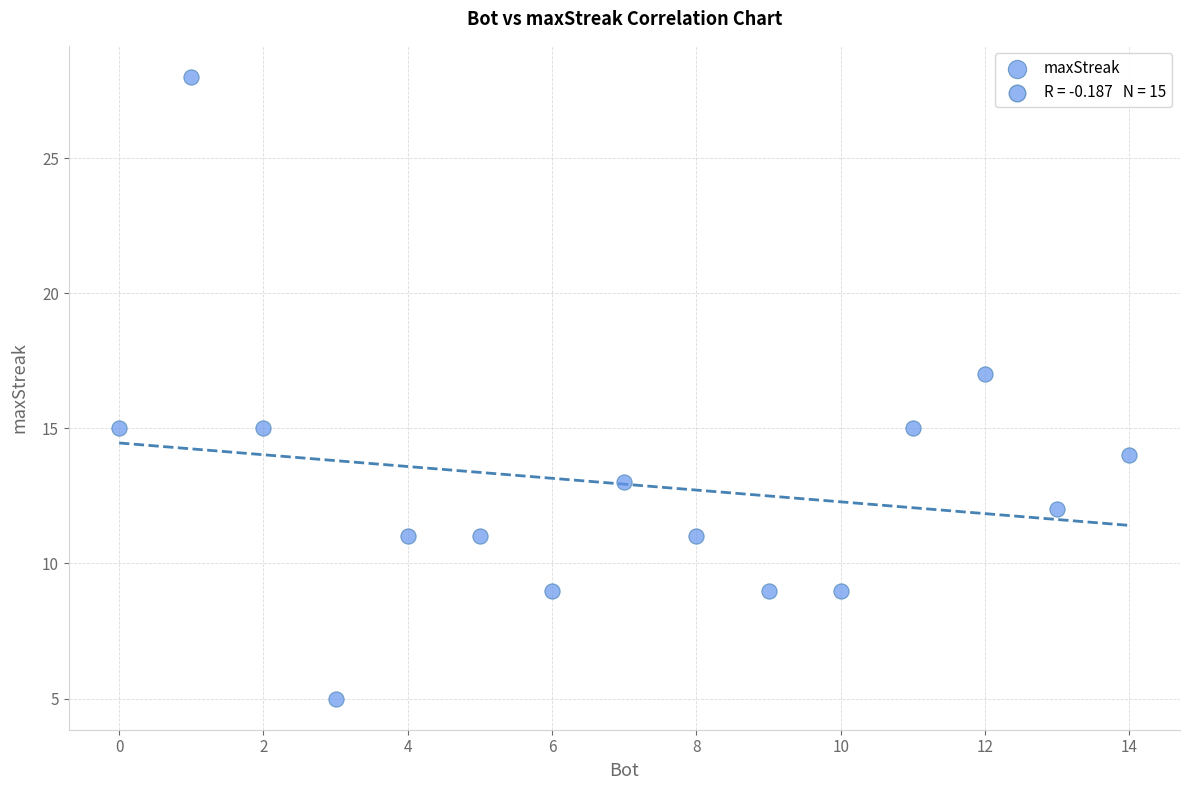

What is the range of X values (max minus min)?

14